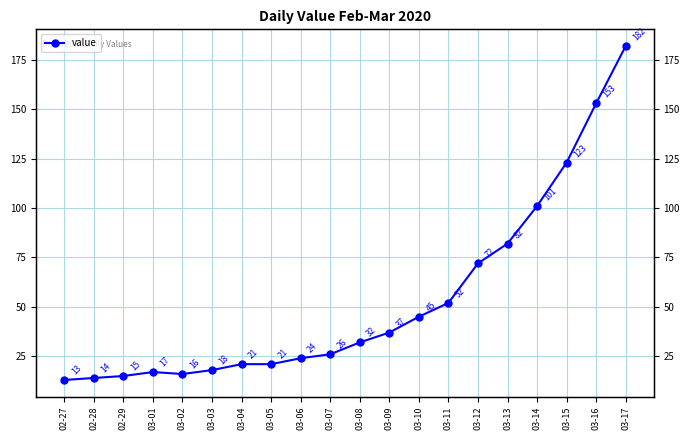

Reading right to left, what are all the values shown in this chart?

03-17=182	03-16=153	03-15=123	03-14=101	03-13=82	03-12=72	03-11=52	03-10=45	03-09=37	03-08=32	03-07=26	03-06=24	03-05=21	03-04=21	03-03=18	03-02=16	03-01=17	02-29=15	02-28=14	02-27=13